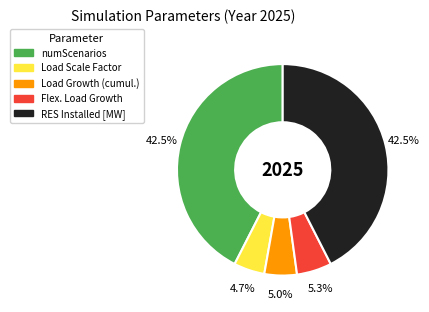

Does any single category account for the majority?

No